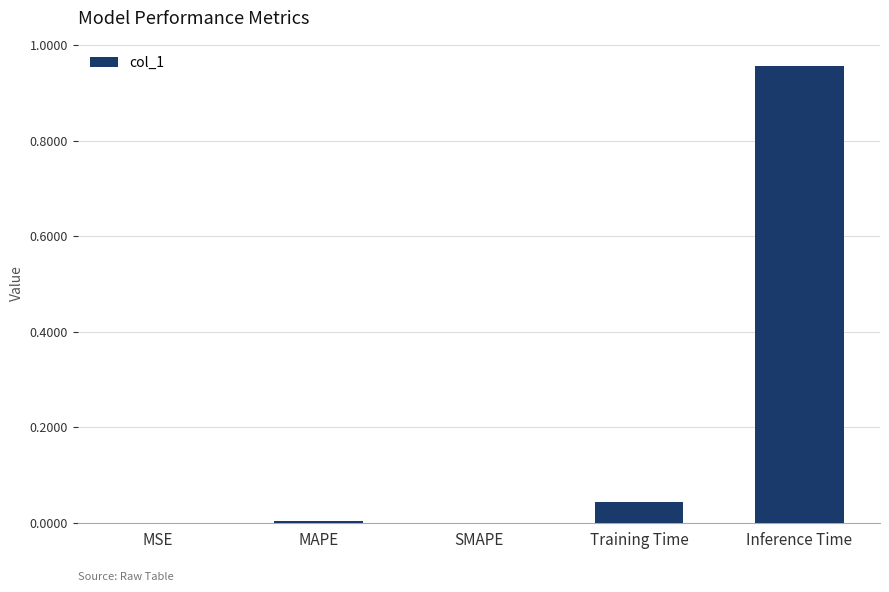

At which category does the chart reach its peak across all series?

Inference Time